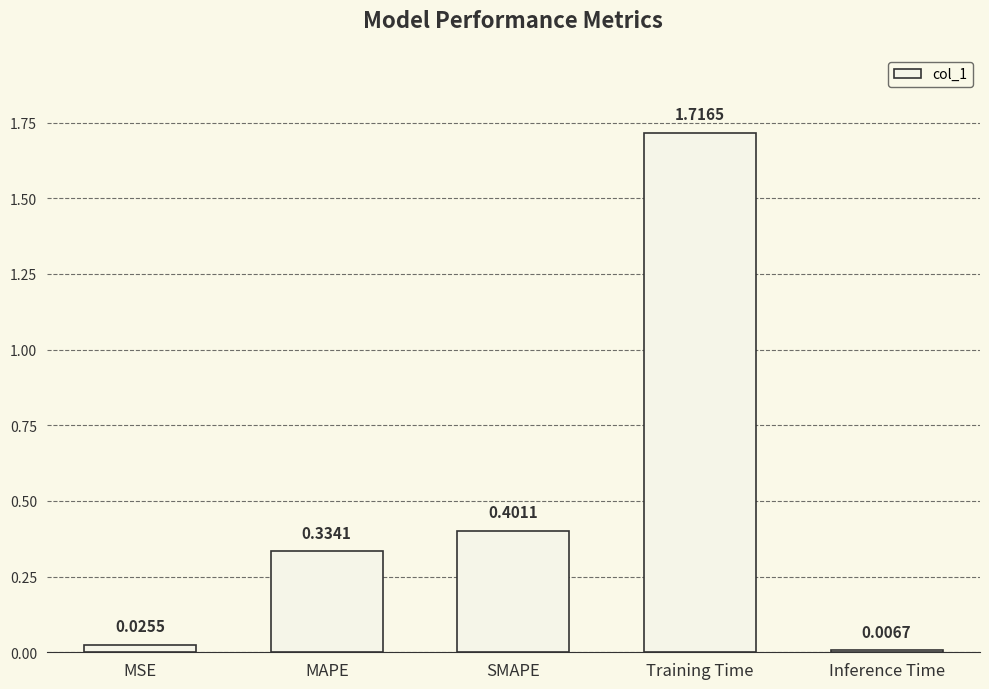

Which category has the highest value across all series?

Training Time